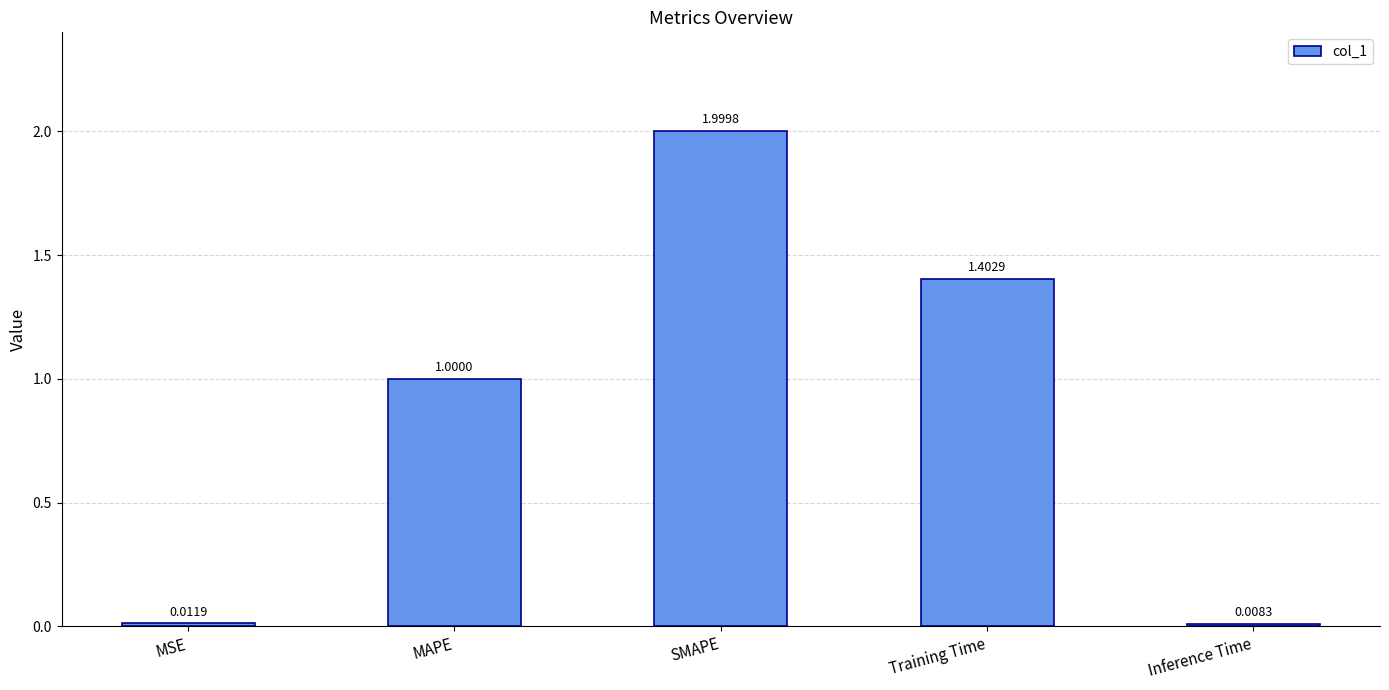

Rank the categories by value from highest to lowest.

SMAPE, Training Time, MAPE, MSE, Inference Time